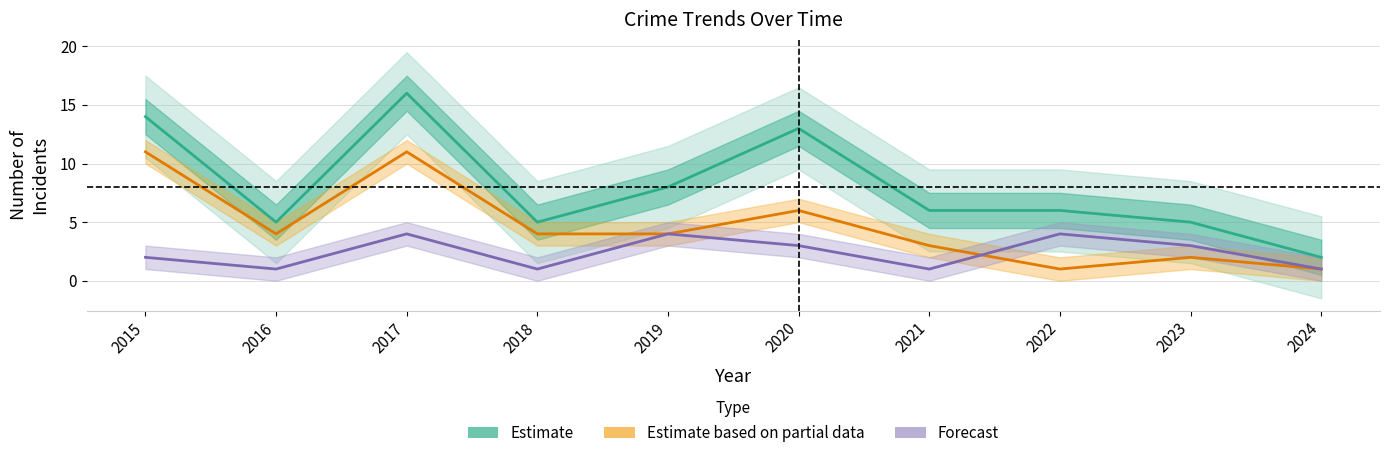

What is the sum of all Forecast values?

24